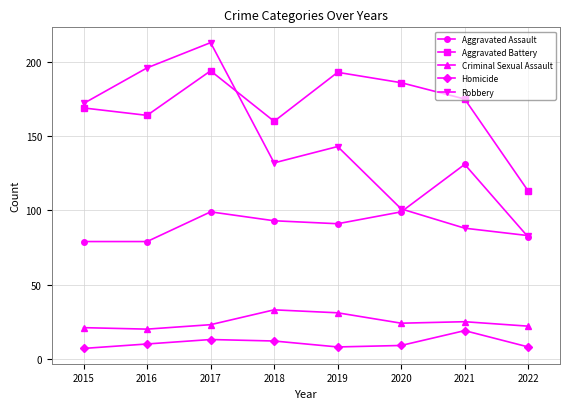

True or false: Aggravated Battery has a value of 297 at 2019.

False